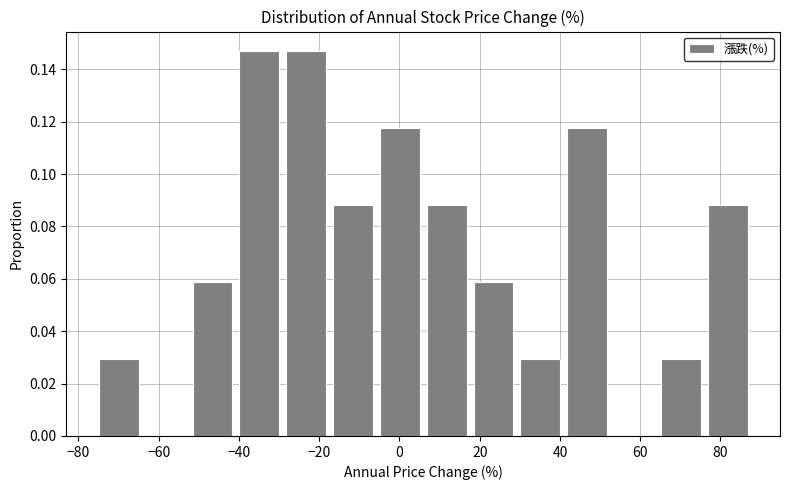

Reading left to right, transcribe this chart: for each bar, give the range it covers on the x-axis and its height. Neither the bar edges nor the heights are printed on the chart, so give them approximately, as read against the axes.

-74 to -64: 0.030
-64 to -52: 0
-52 to -40: 0.058
-40 to -28: 0.148
-28 to -16: 0.148
-16 to -4: 0.088
-4 to 6: 0.118
6 to 18: 0.088
18 to 30: 0.058
30 to 42: 0.030
42 to 54: 0.118
54 to 66: 0
66 to 76: 0.030
76 to 88: 0.088